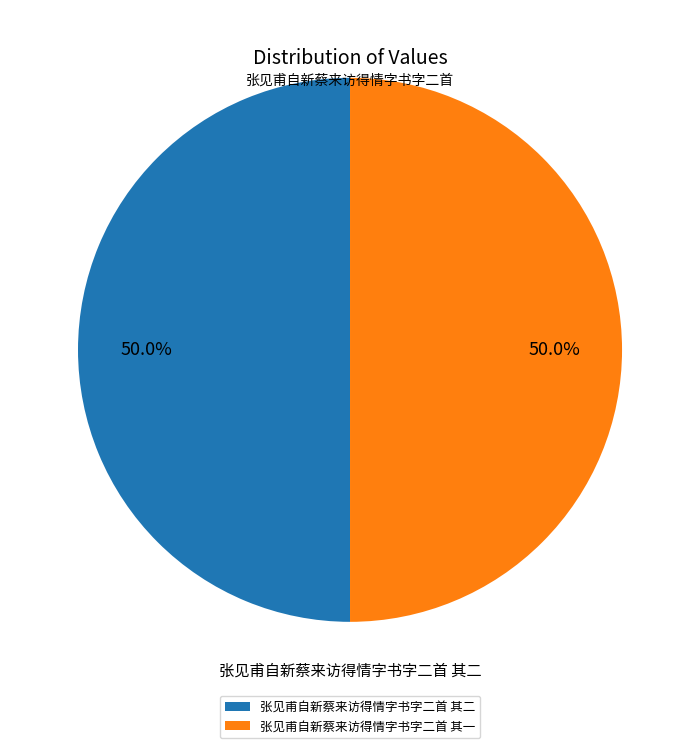

Combined, what portion of the pie is 张见甫自新蔡来访得情字书字二首 其二 and 张见甫自新蔡来访得情字书字二首 其一?

100.0%